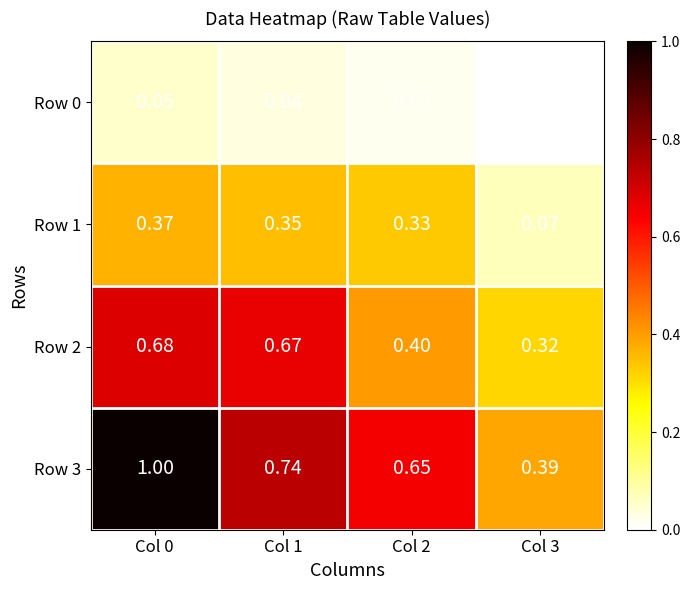

Is the value of Row 0 at Col 0 greater than the value of Row 2 at Col 0?

No